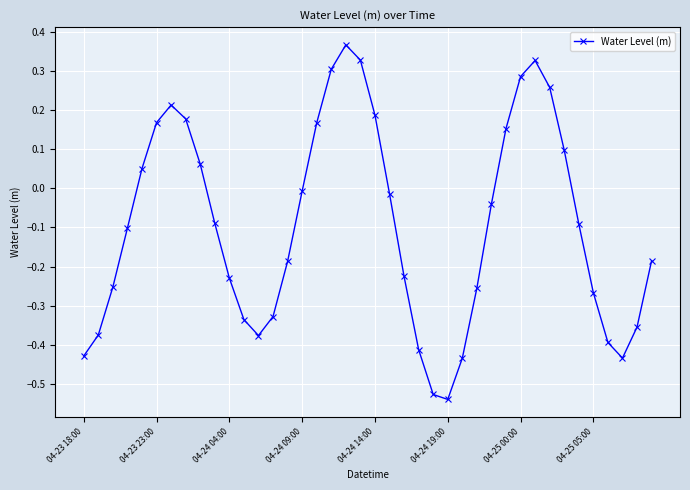

How many interior local valleys (lower than both neighbors) does the data have?

3